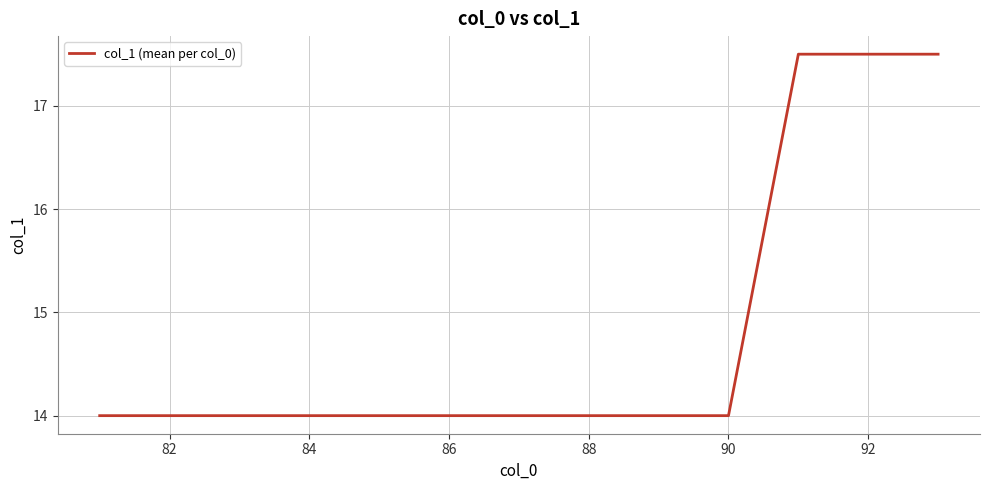

Does the chart have visible grid lines?

Yes